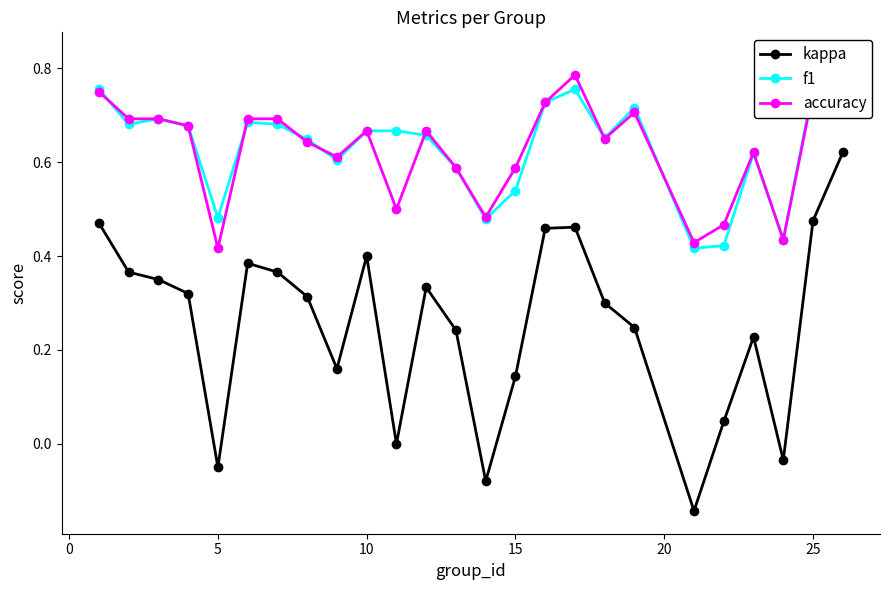

The kappa series shows 0.9 at 25. True or false?

False